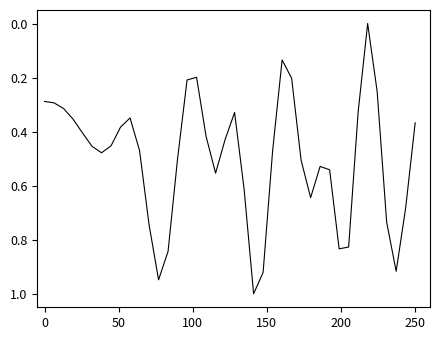

What is the maximum value shown in the chart?

1.0